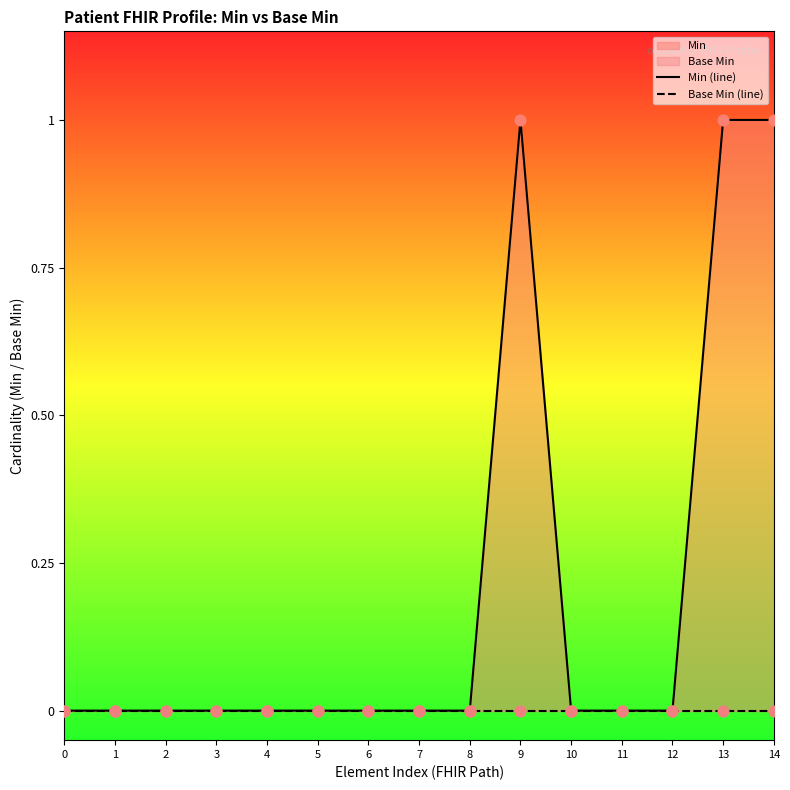

Which series has the largest total across all categories?

Min (line)